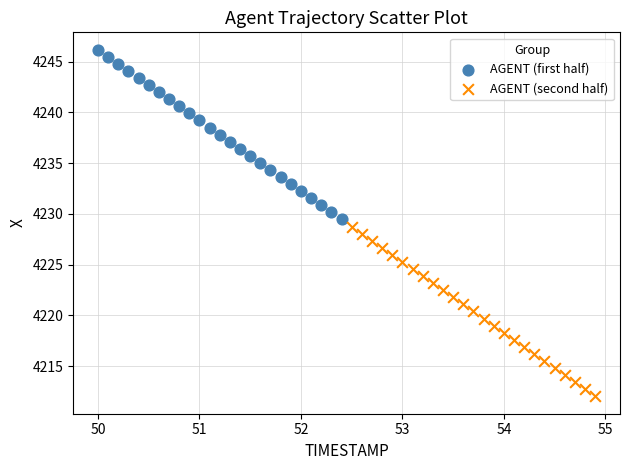

Which series reaches the maximum Y coordinate?

AGENT (first half)